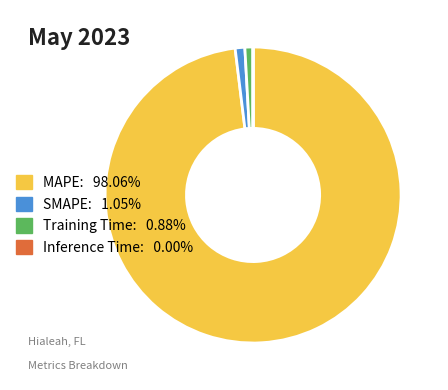

Is there a majority slice in this chart?

Yes